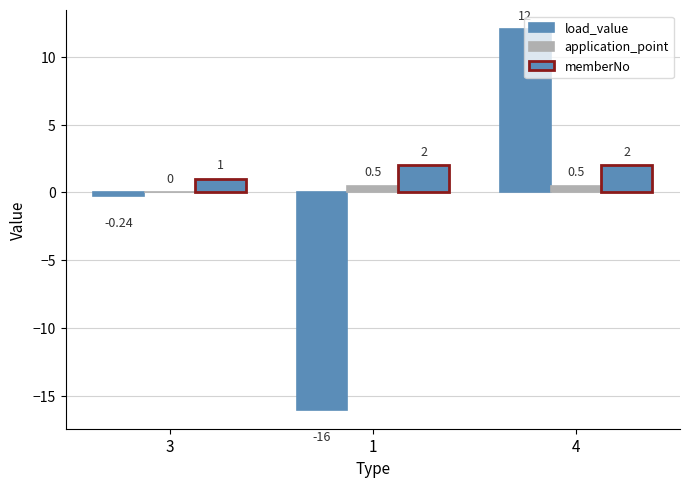

Reading left to right, extract all data points from this chart.

load_value: -0.2	-16.0	12.0
application_point: 0.0	0.5	0.5
memberNo: 1.0	2.0	2.0